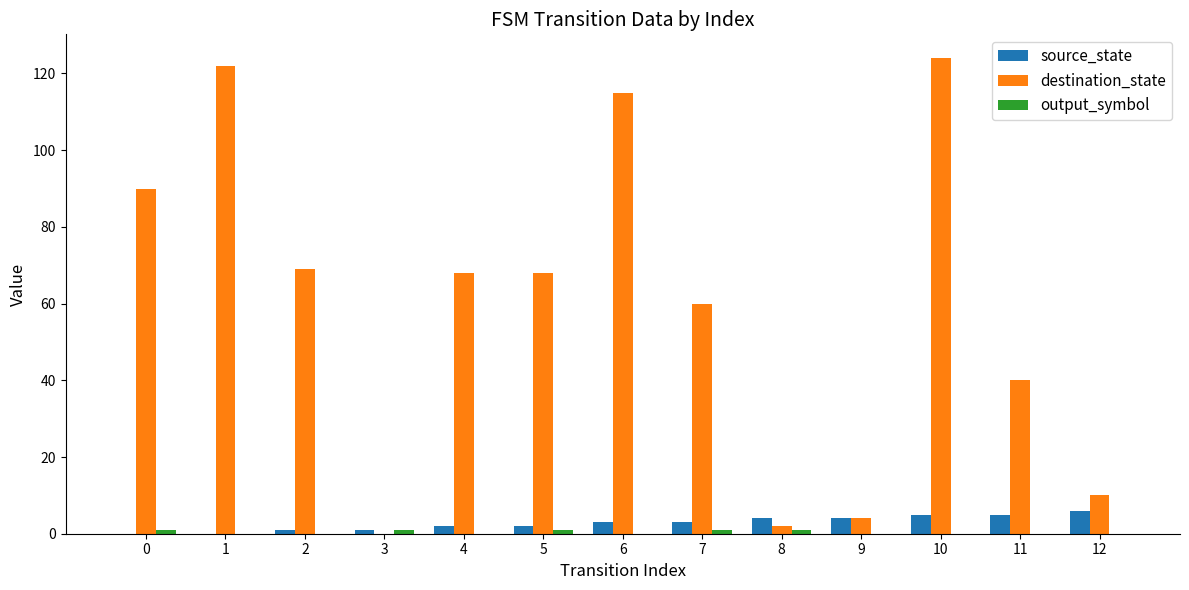

Which series changed the most between 0 and 7?

destination_state